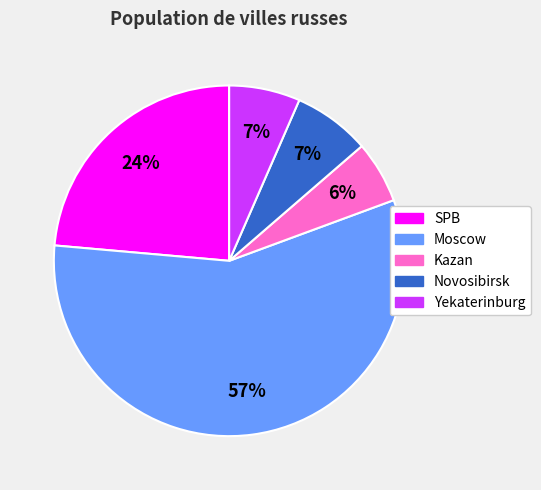

To the nearest percent, what percentage of the pie is Yekaterinburg?

7%